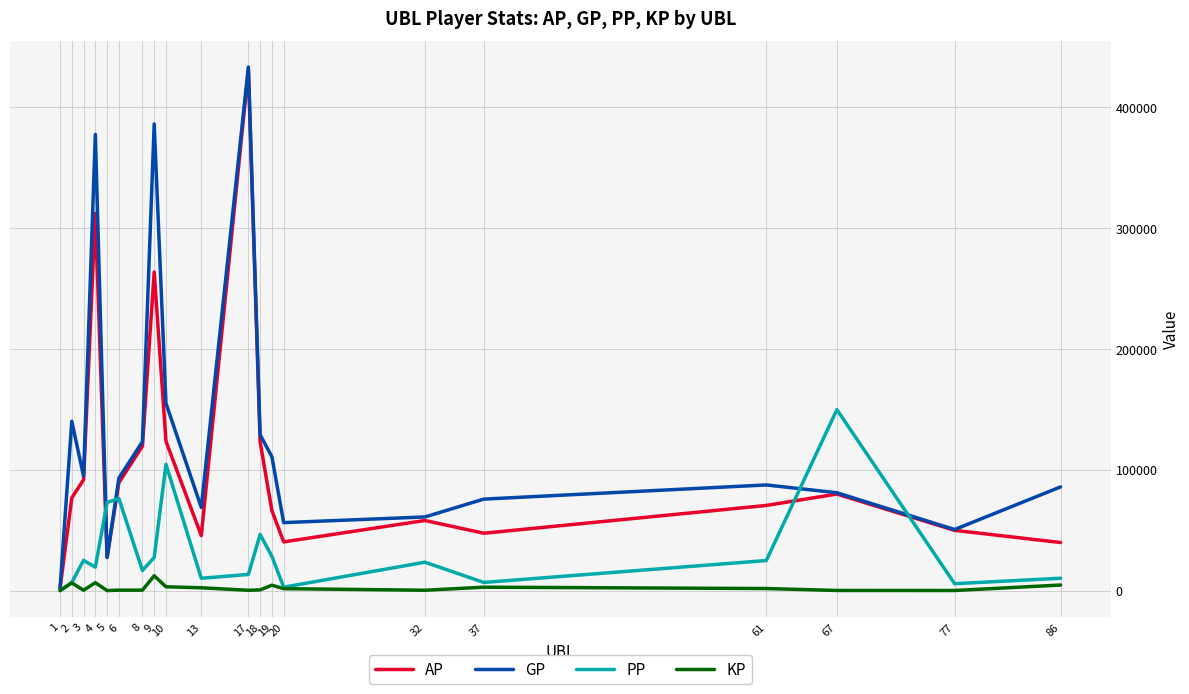

At which category is the sum across all series the highest?

17